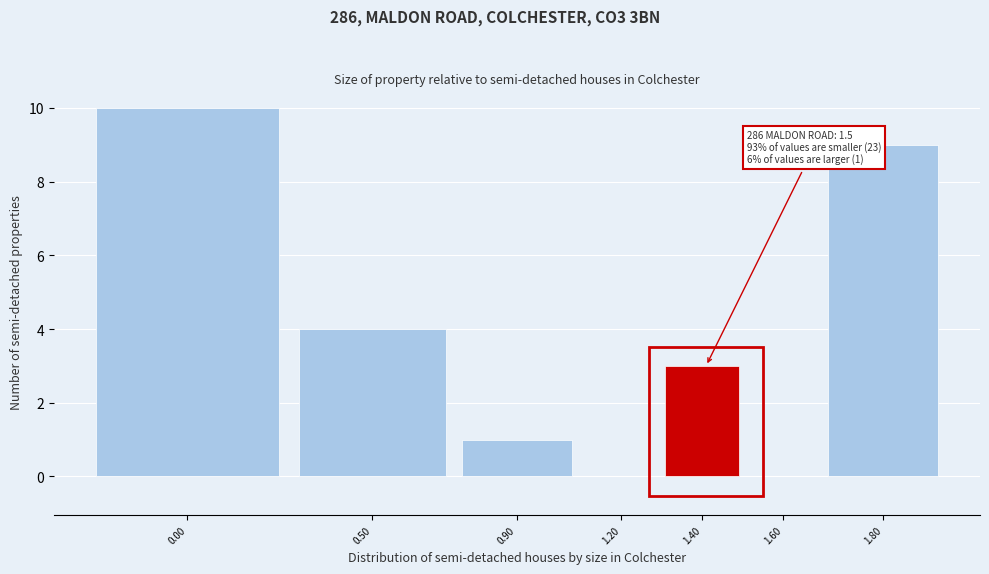

Reading left to right, extract all data points from this chart.

0.00=10	0.50=4	0.90=1	1.20=0	1.40=3	1.60=0	1.80=9